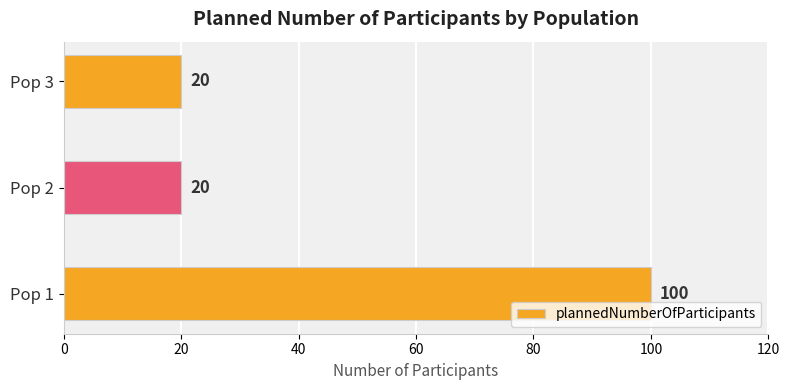

How many bars are there in total?

3